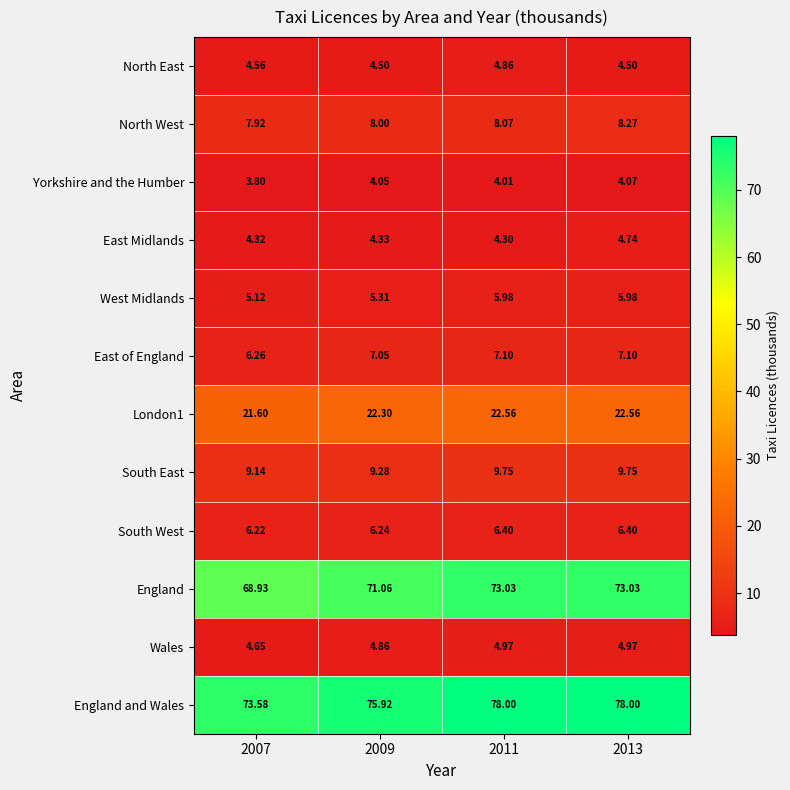

At which category is the sum across all series the highest?

2013